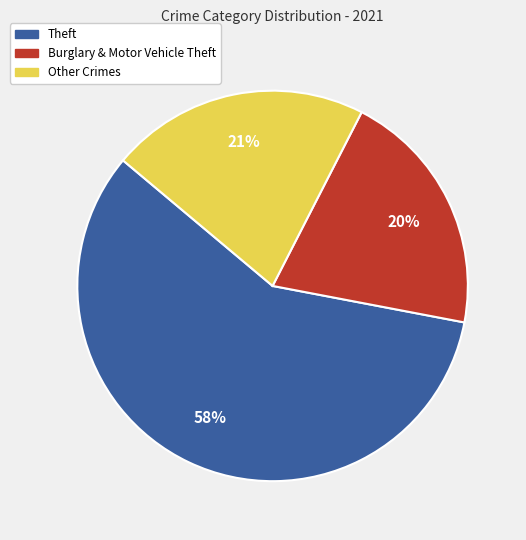

Which slice is the largest?

Theft